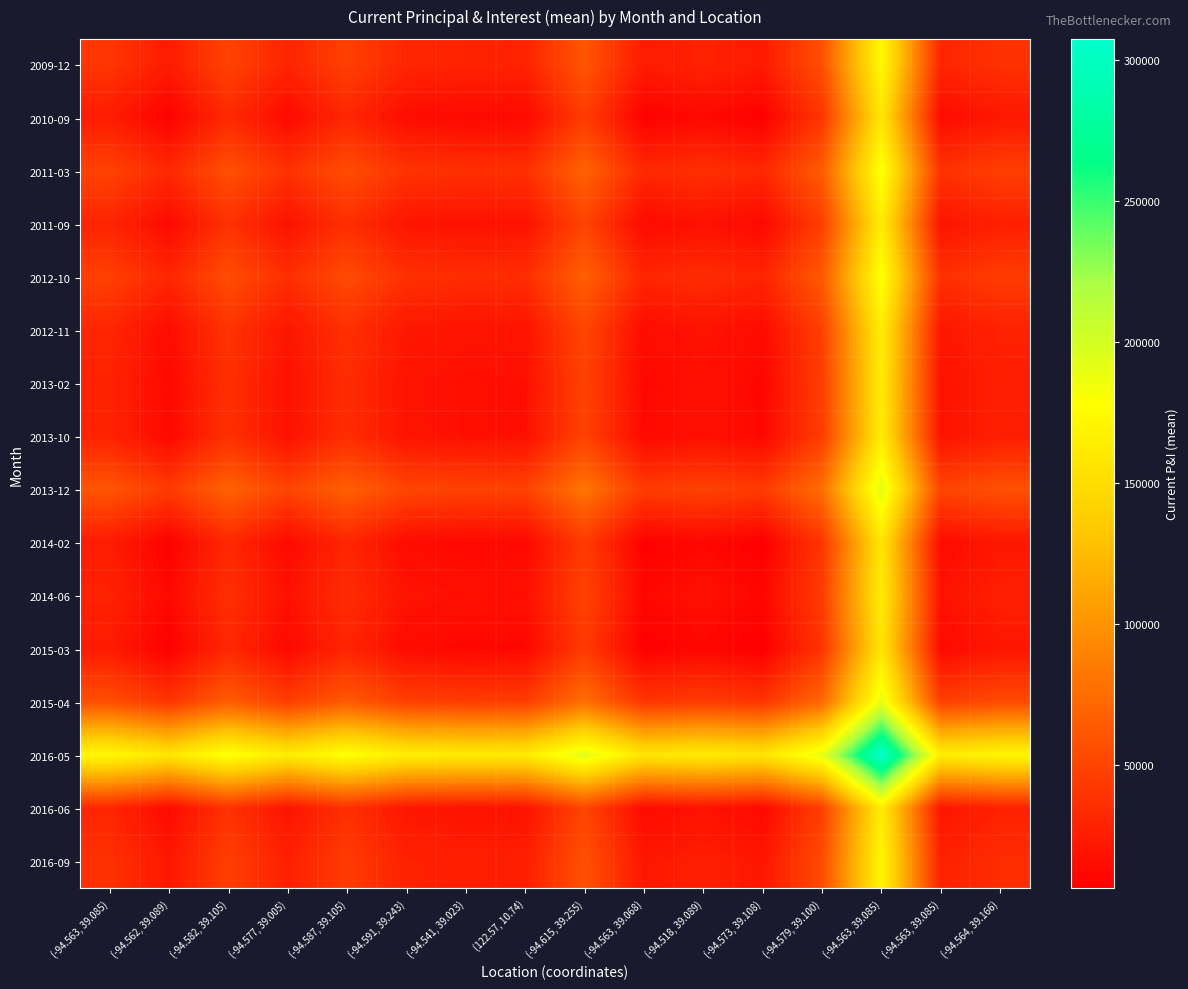

List the series in order of their peak value, lowest first.

2015-03, 2014-02, 2010-09, 2013-02, 2014-06, 2013-10, 2011-09, 2016-06, 2012-11, 2016-09, 2009-12, 2012-10, 2011-03, 2015-04, 2013-12, 2016-05